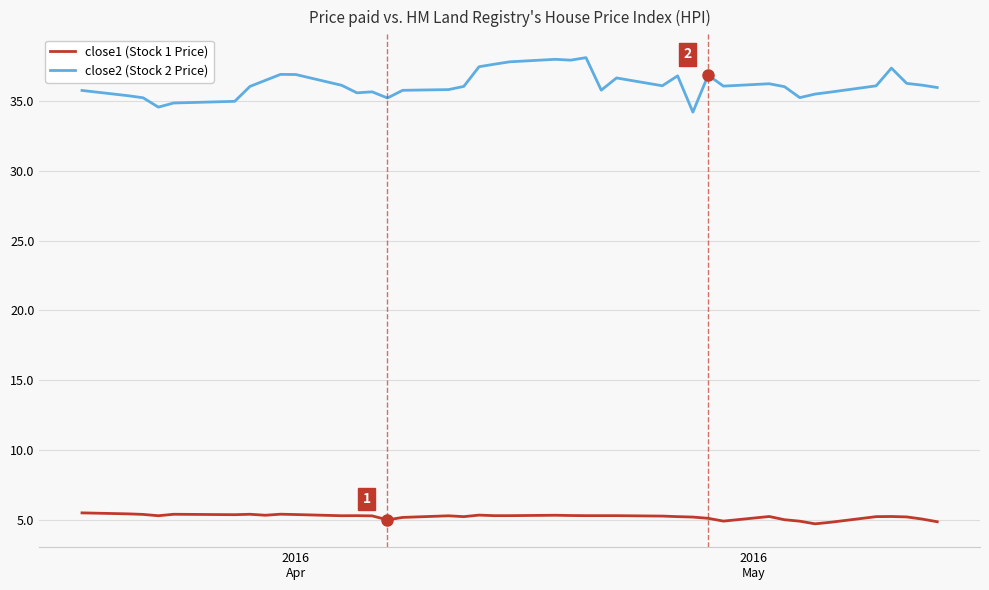

List the series in order of their peak value, highest first.

close2 (Stock 2 Price), close1 (Stock 1 Price)